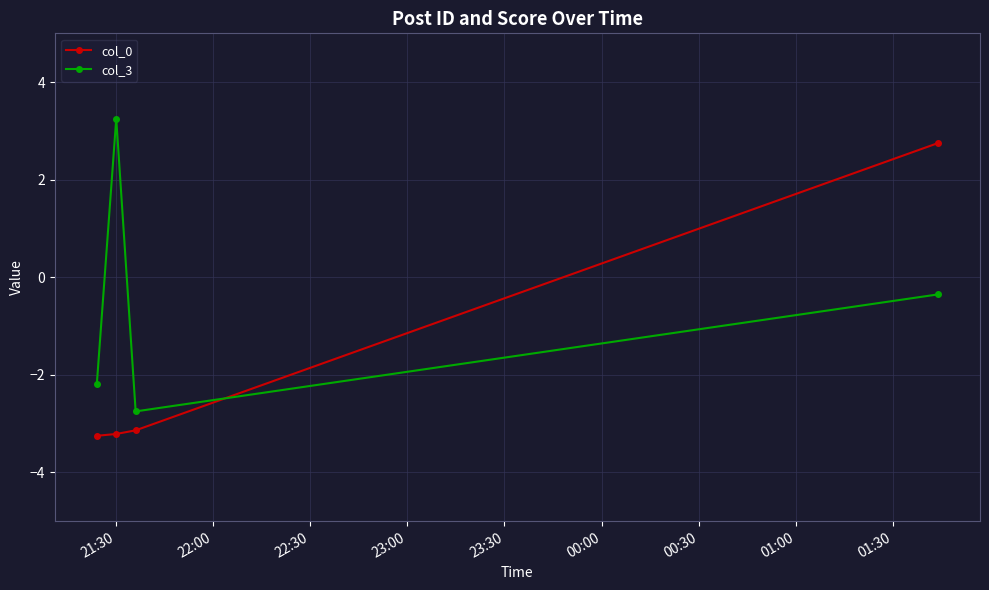

What is the sum of all col_3 values?

-2.0